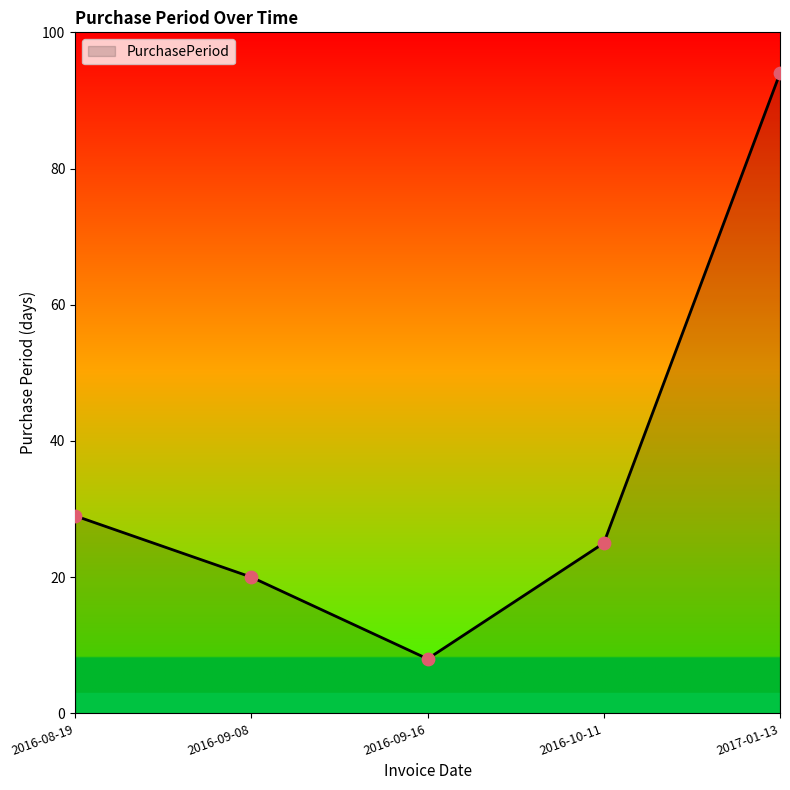

Between 2016-08-19 and 2016-09-16, which is larger?

2016-08-19